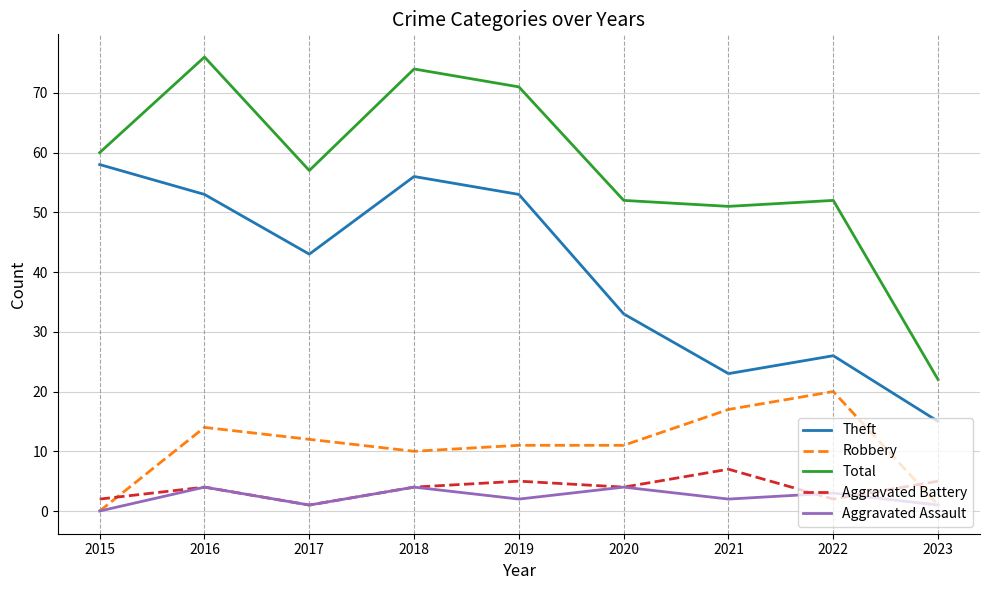

Which series has the widest spread of values?

Total